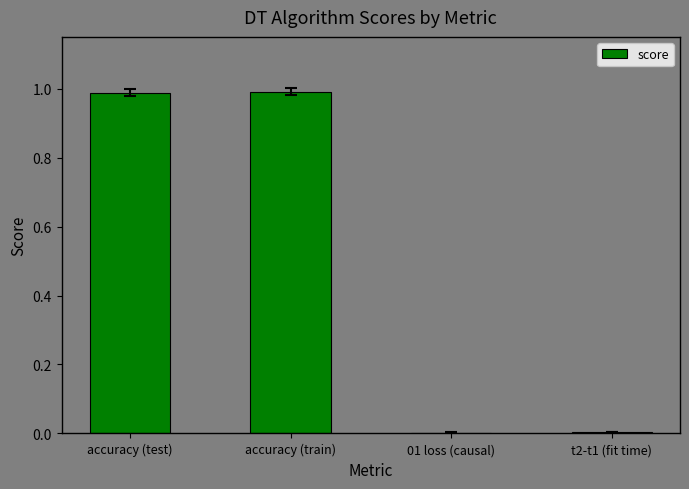

True or false: the data shows 0.6 at accuracy (test).

False